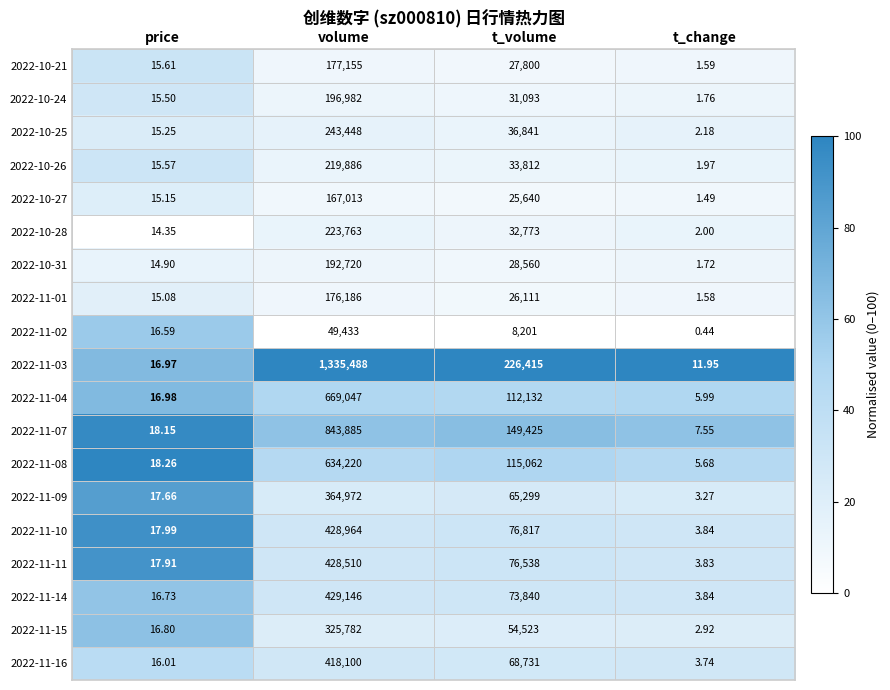

Which label corresponds to the smallest value in the chart?

t_change